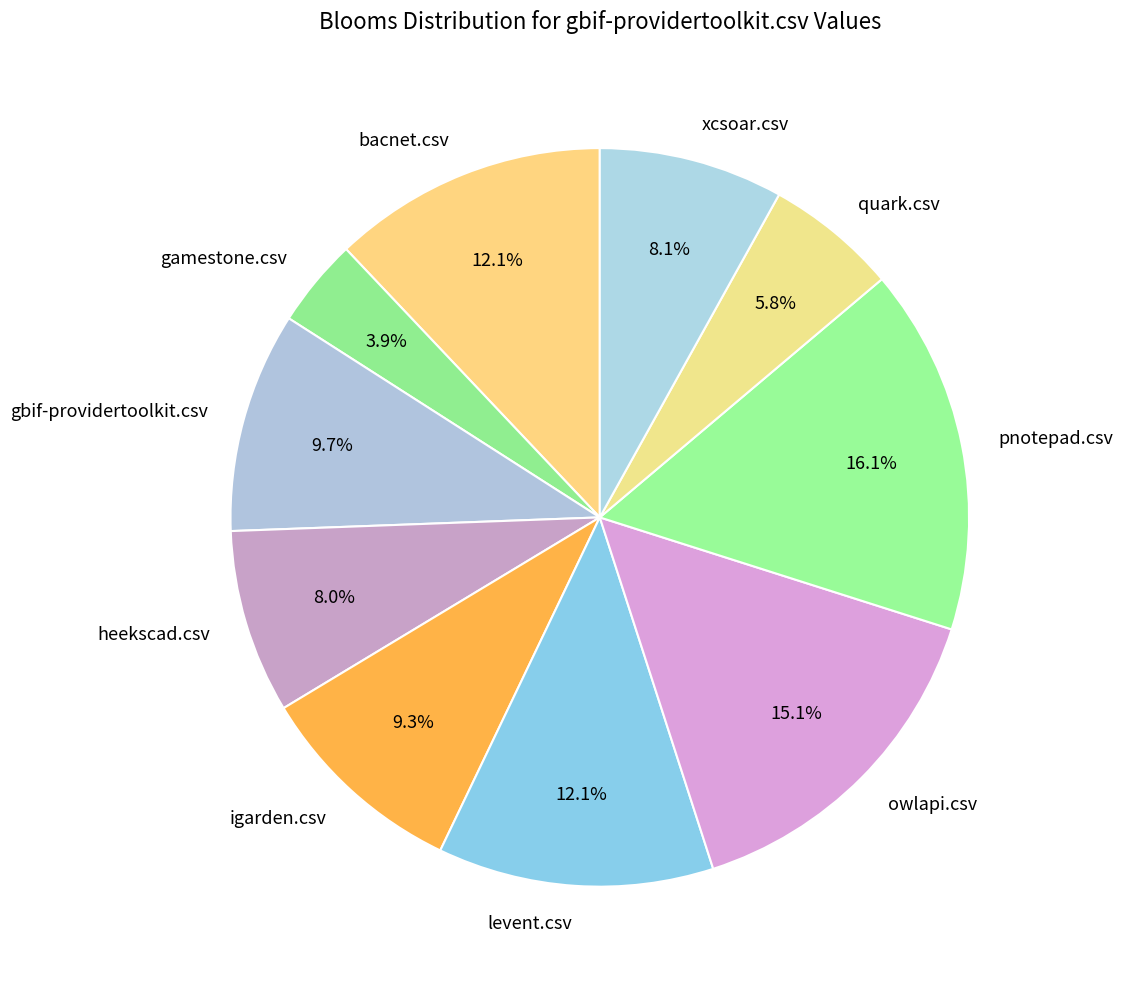

What portion of the pie excludes bacnet.csv?

87.9%